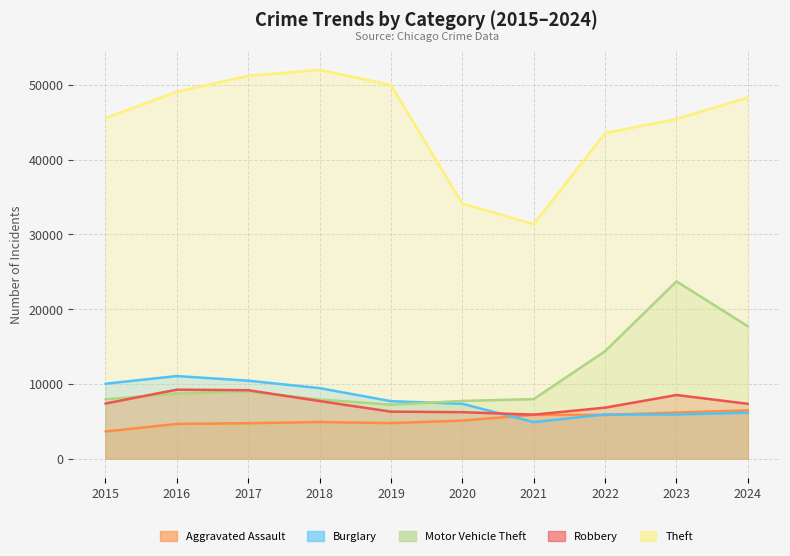

Which category has the lowest value in the Motor Vehicle Theft series?

2019